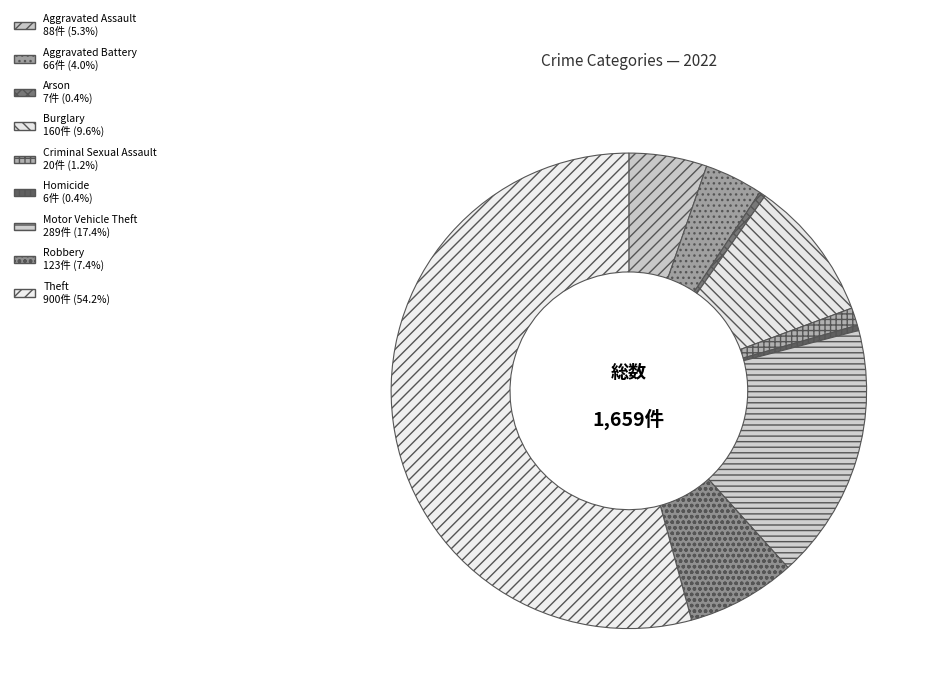

How many segments does this pie chart have?

9